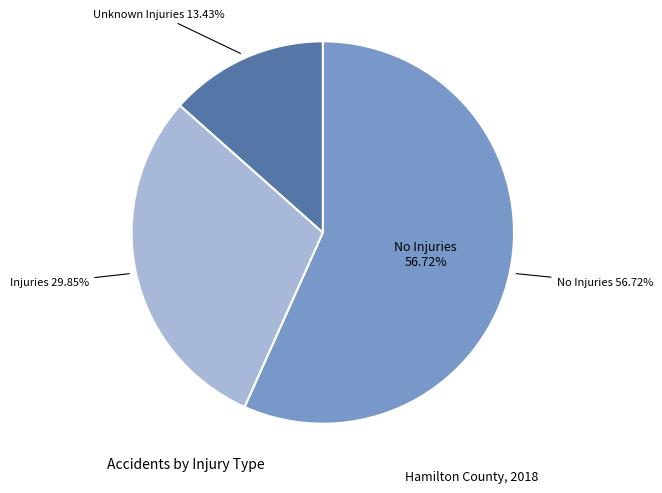

What is the majority slice?

No Injuries